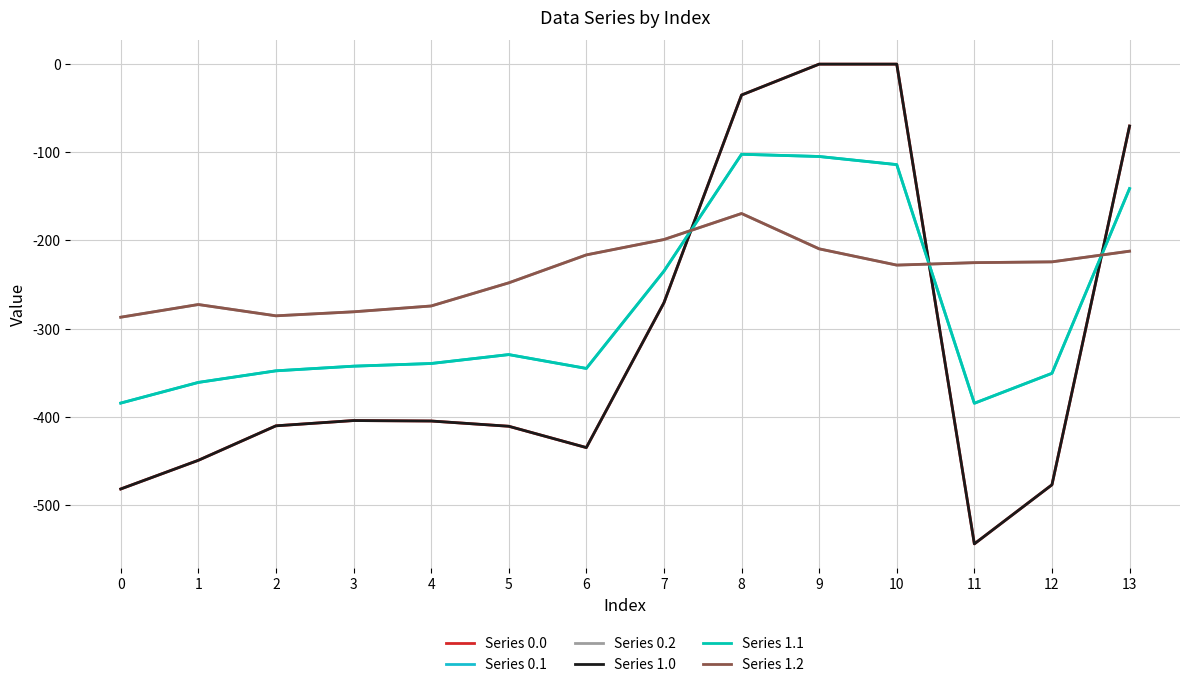

Is this an area chart (filled region under the line)?

No